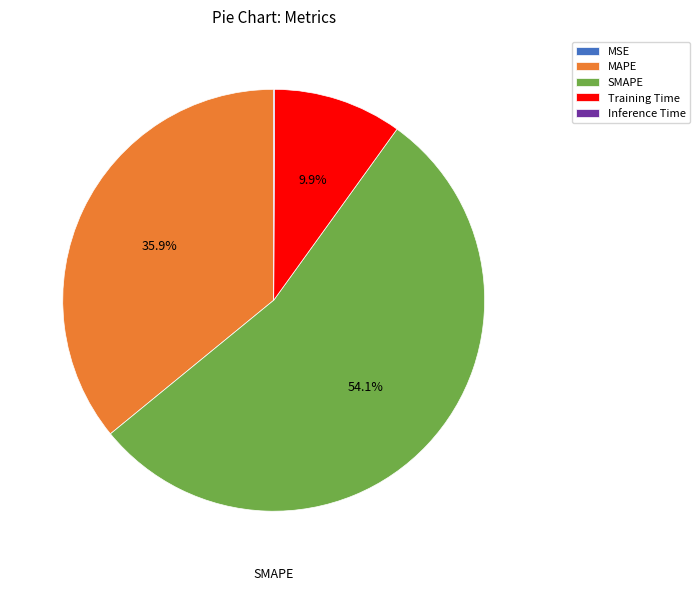

What percentage is NOT represented by Training Time?

90.1%